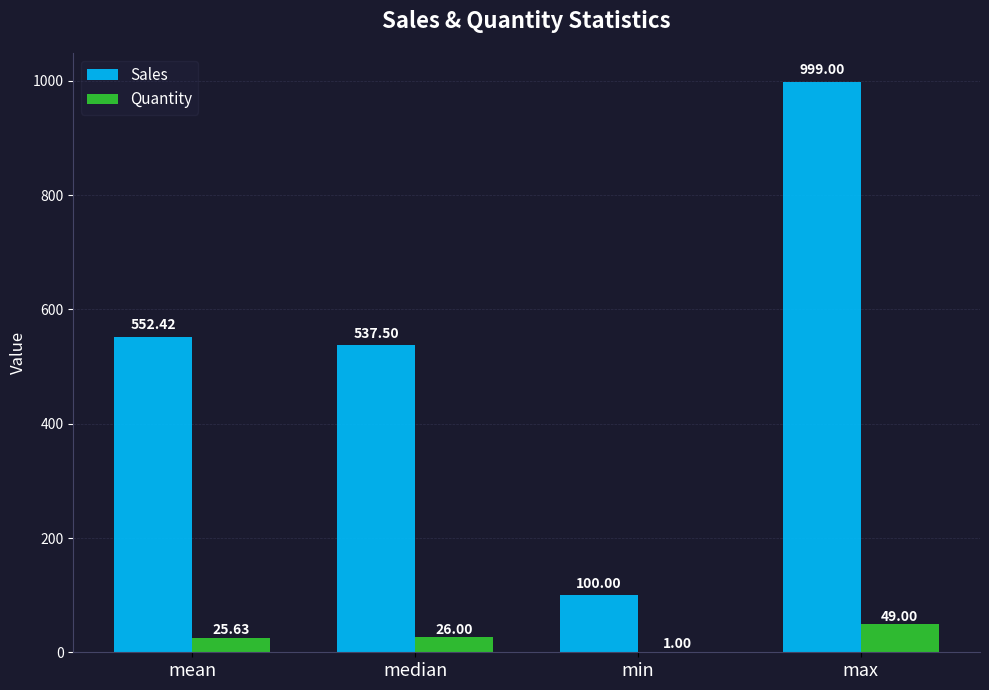

Reading left to right, list all the values displayed in this chart.

Sales: mean=552.4	median=537.5	min=100.0	max=999.0
Quantity: mean=25.6	median=26.0	min=1.0	max=49.0